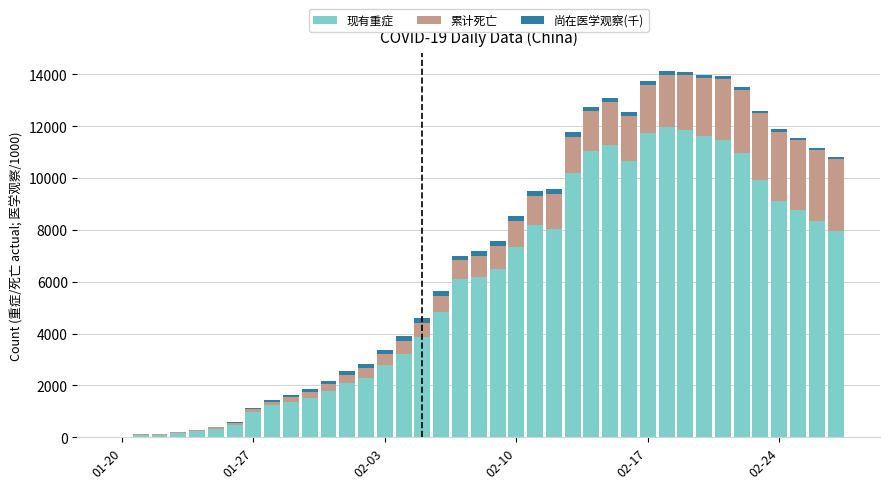

Does the chart contain stacked bars?

Yes